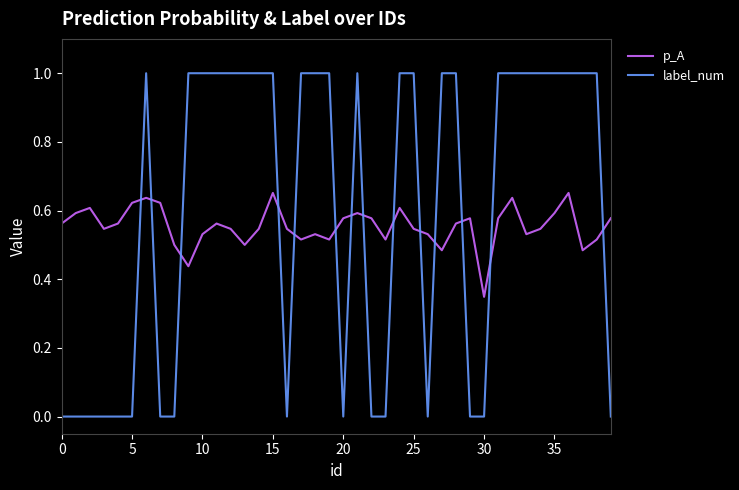

What is the difference between the maximum and minimum values in the label_num series?

1.0